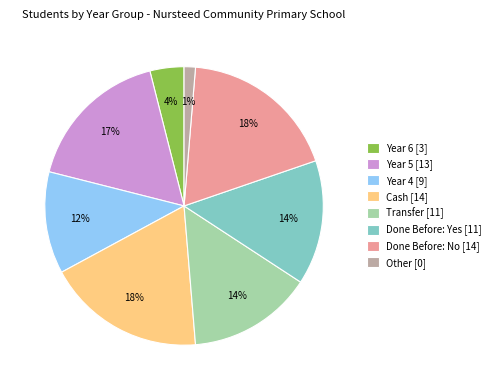

To the nearest percent, what is the average slice percentage?

12%